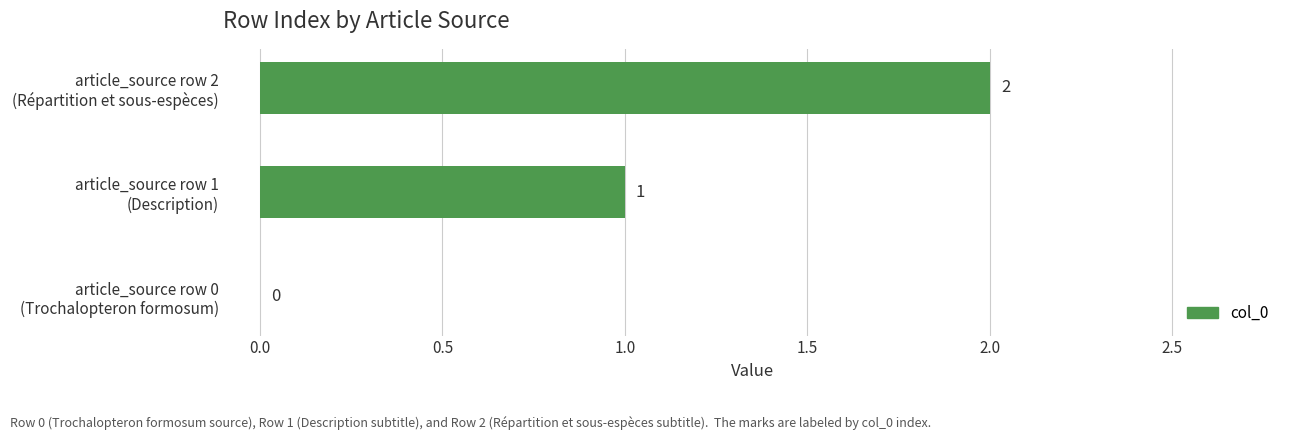

How many values are between 0 and 2?

3